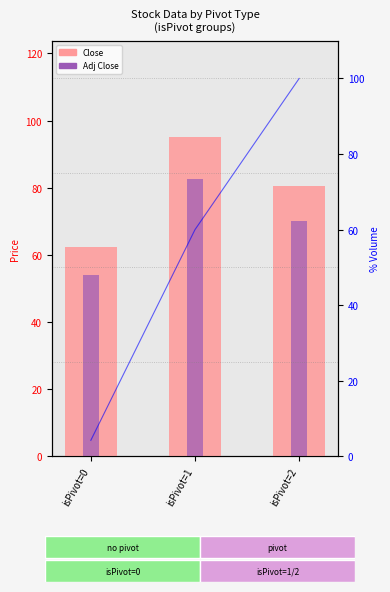

The value of Adj Close at isPivot=1 is 82.7. True or false?

True